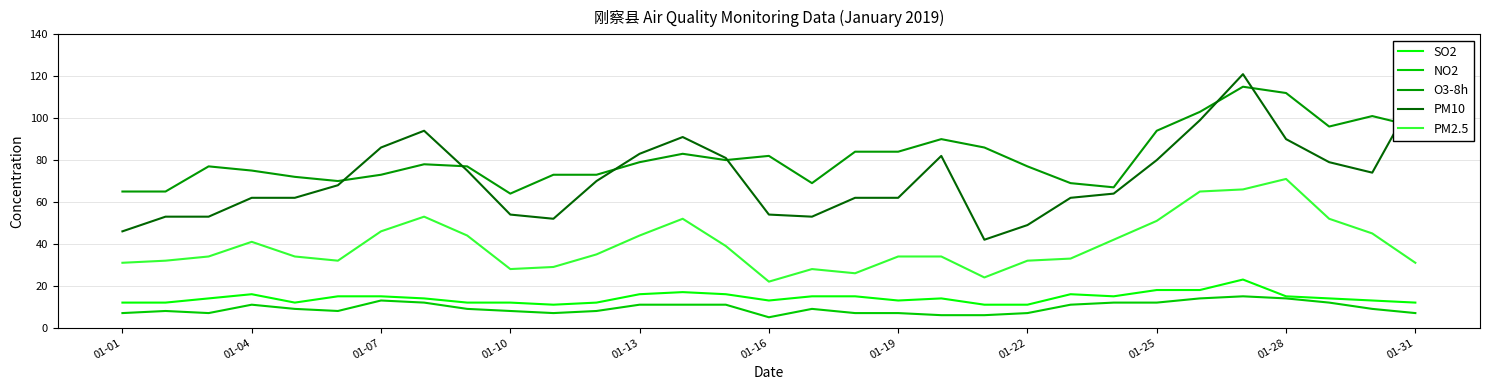

Which series has the largest range (max minus min)?

PM10